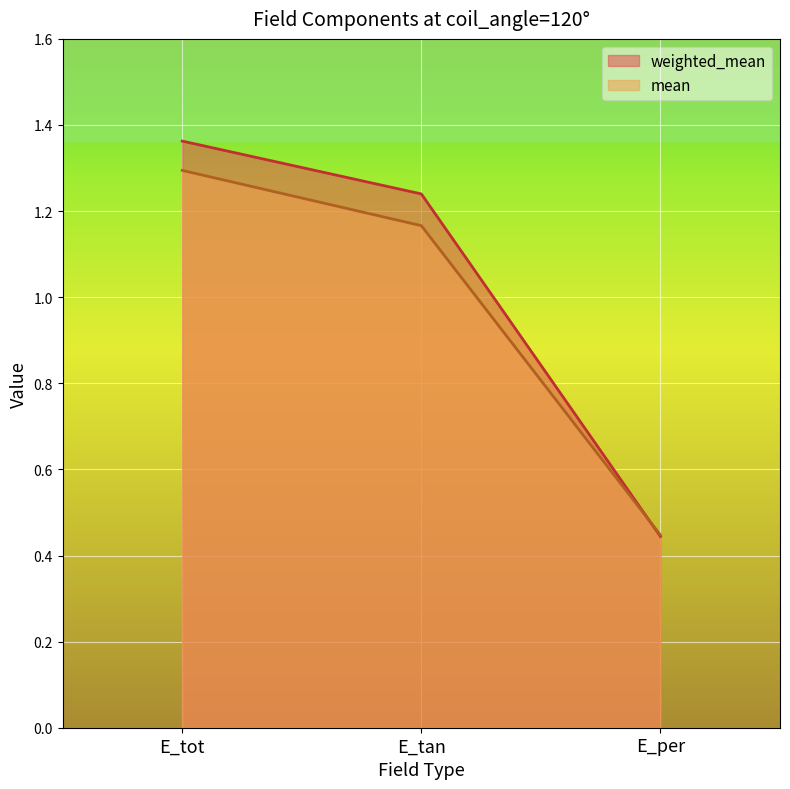

What is the highest value of the weighted_mean series?

1.4